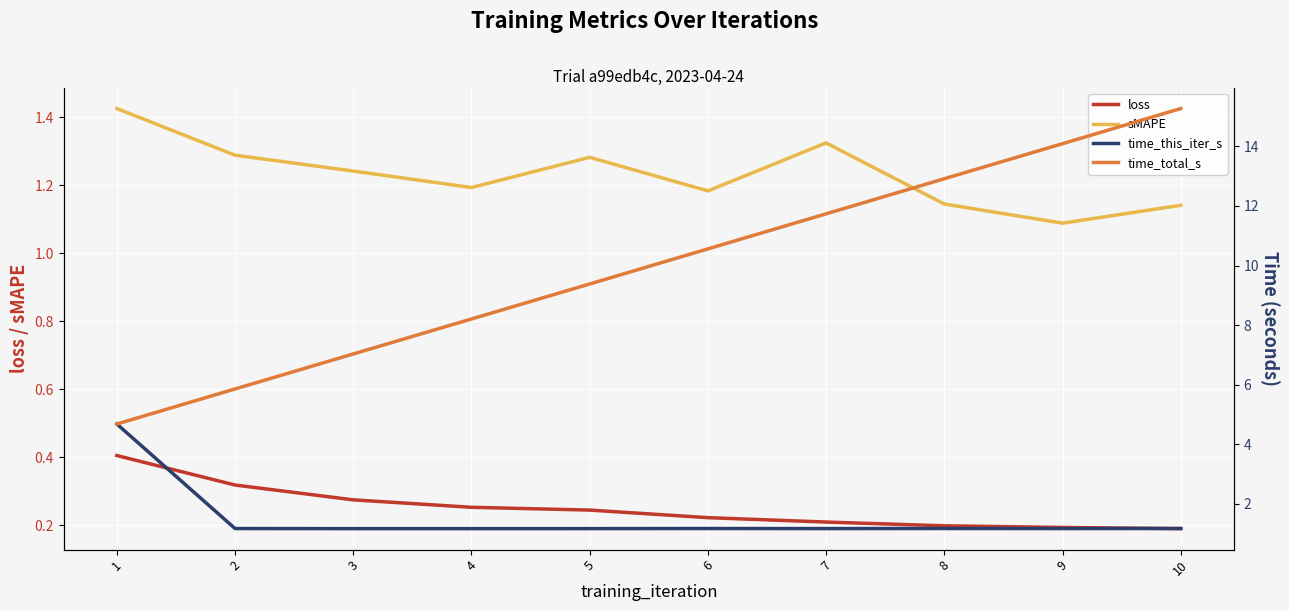

True or false: time_this_iter_s has a value of 1.2 at 4.

True